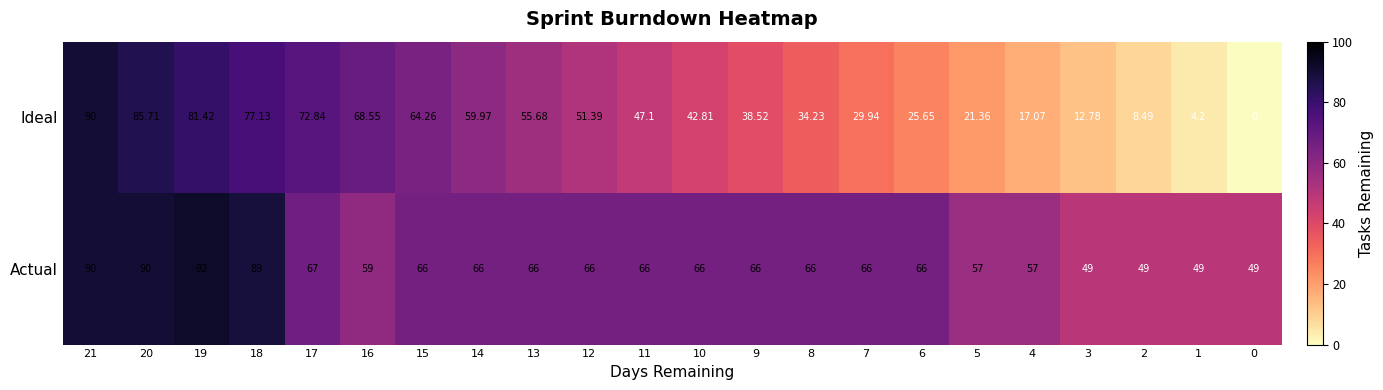

Which series has the largest total across all categories?

Actual